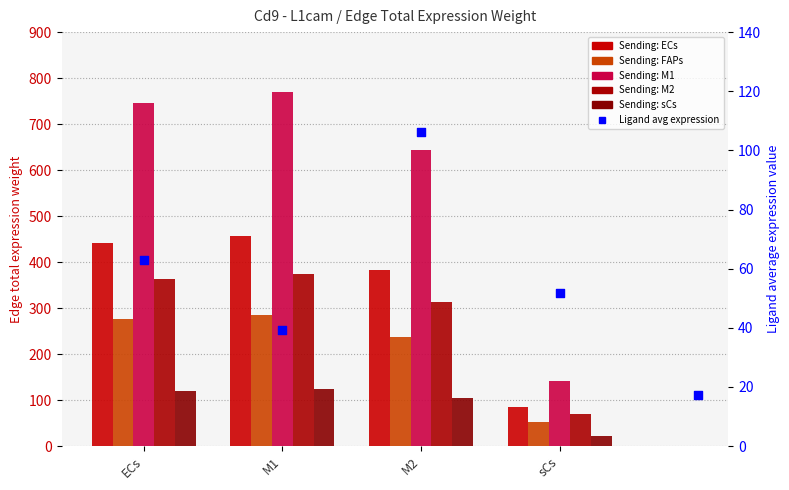

At how many categories does at least one series exceed 96?

4